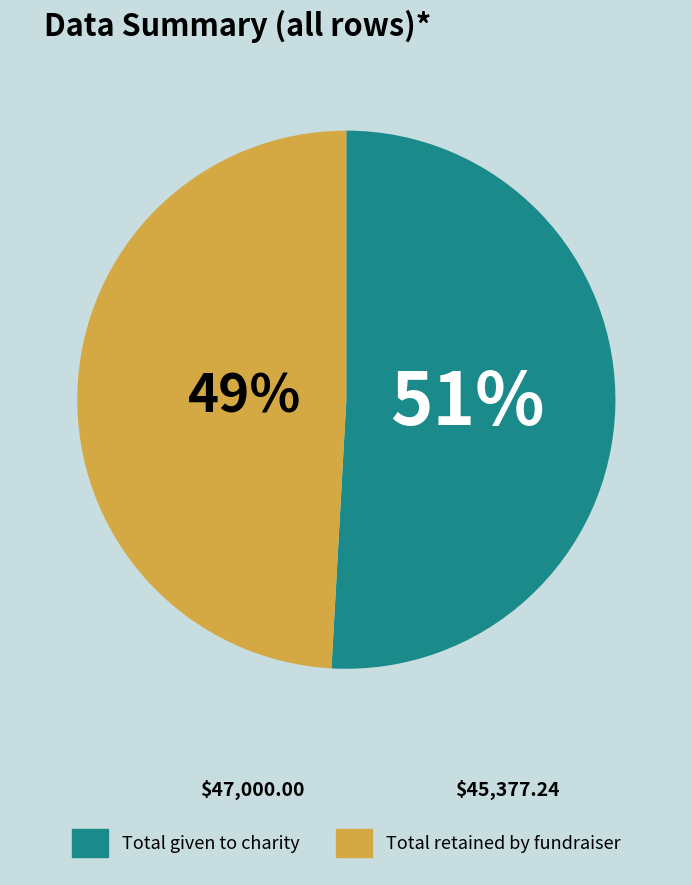

To the nearest percent, what is the difference between the largest and smallest slice percentages?

2%